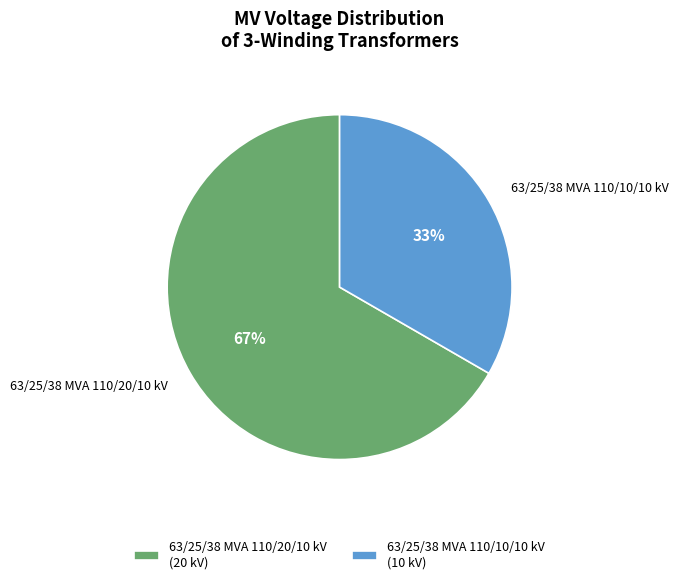

Is it true that 63/25/38 MVA 110/10/10 kV is 33% of the pie?

True